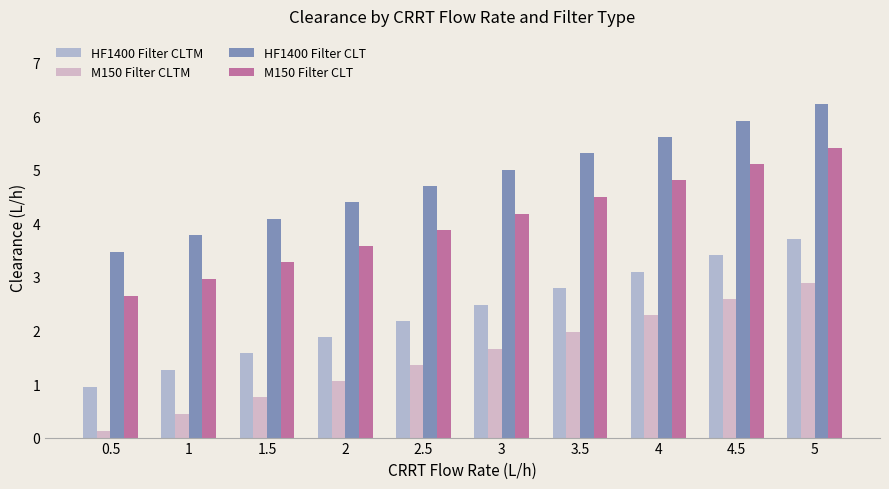

How many bars are there in total?

40